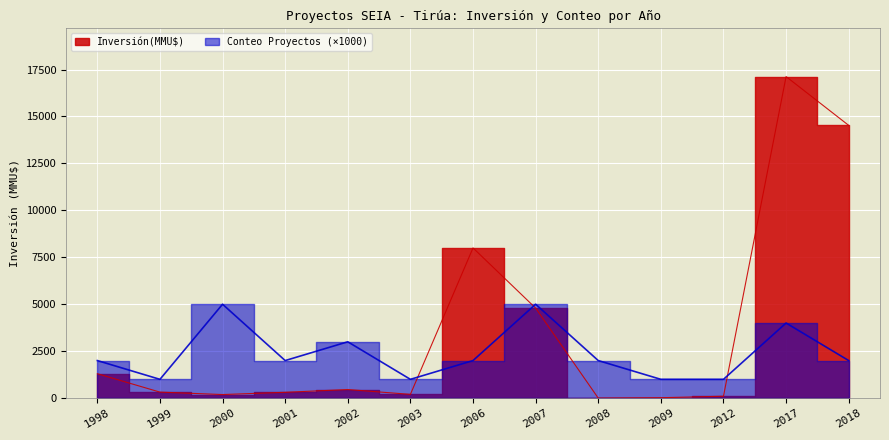

Reading right to left, what are all the values shown in this chart?

Inversión(MMU$): 2018=14526	2017=17126	2012=100	2009=22	2008=0	2007=4794	2006=8000	2003=200	2002=457	2001=310	2000=190	1999=320	1998=1300
Conteo Proyectos: 2018=2000	2017=4000	2012=1000	2009=1000	2008=2000	2007=5000	2006=2000	2003=1000	2002=3000	2001=2000	2000=5000	1999=1000	1998=2000